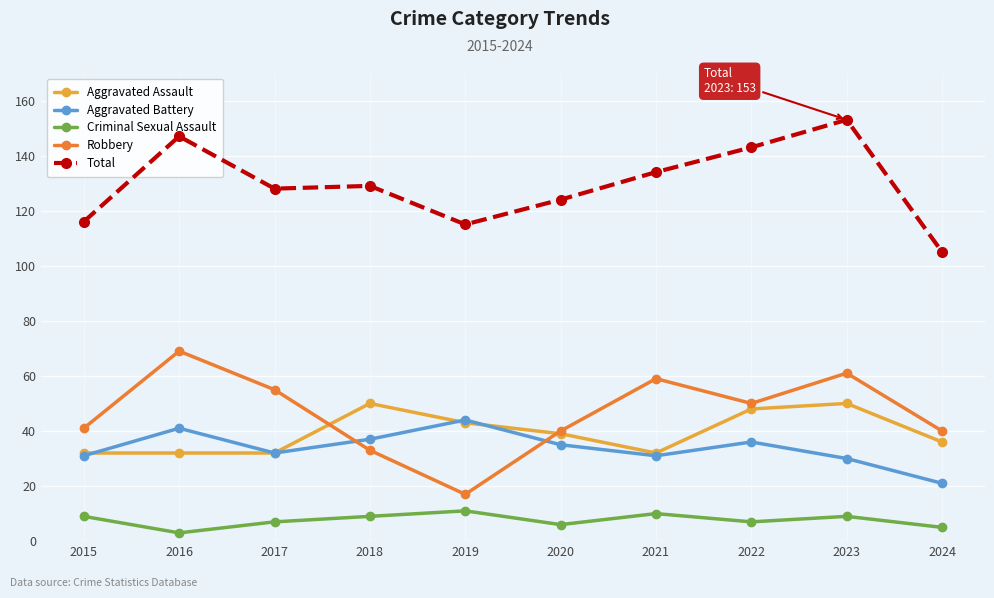

Read the Aggravated Battery value at 2019.

44